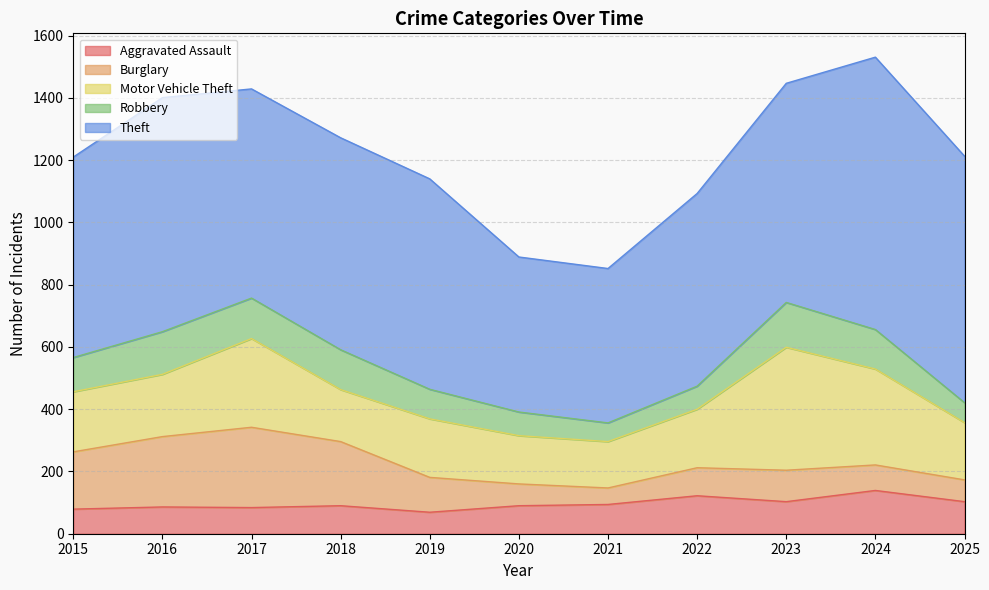

Reading left to right, transcribe all the data shown in this chart.

Aggravated Assault: 79	86	84	90	69	90	94	122	103	139	103
Burglary: 184	226	258	206	112	70	53	90	101	82	70
Motor Vehicle Theft: 193	200	285	167	188	155	149	188	395	308	184
Robbery: 110	137	130	128	95	76	60	74	144	127	64
Theft: 644	752	672	681	676	498	496	619	704	875	792